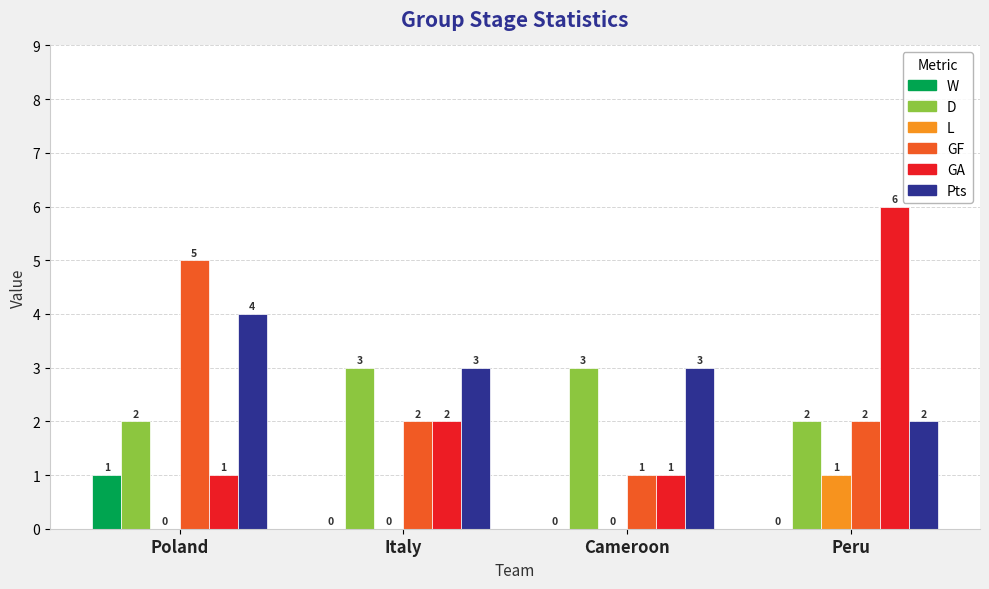

What is the sum of the GF values at Italy and Peru?

4